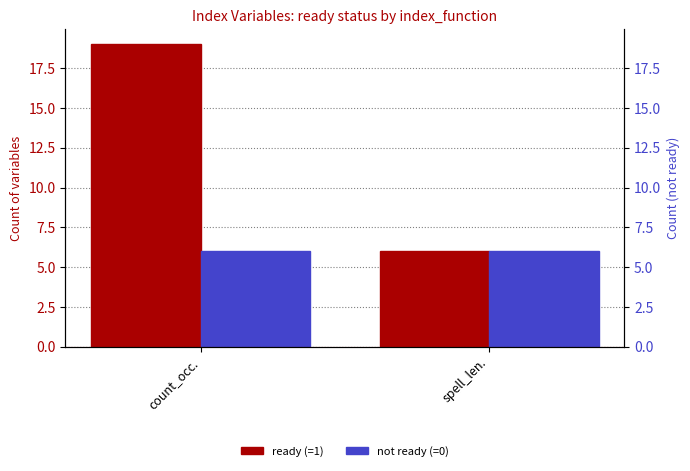

What is the total value across all series at spell_len.?

12